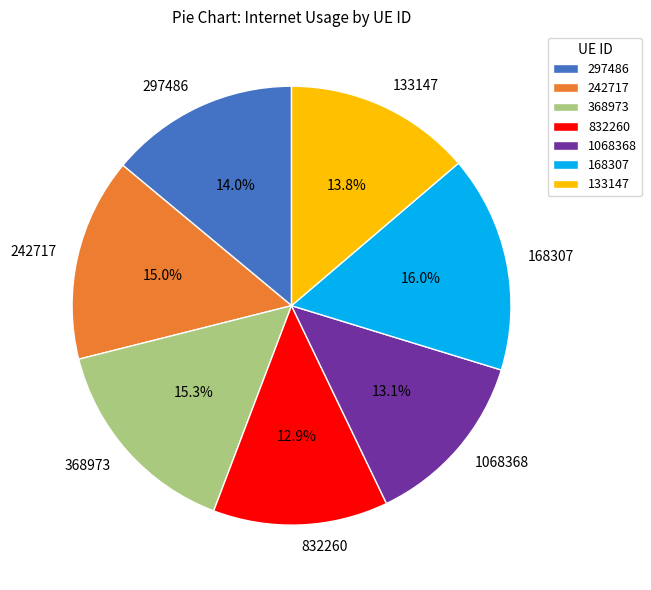

Count the number of slices in the pie.

7